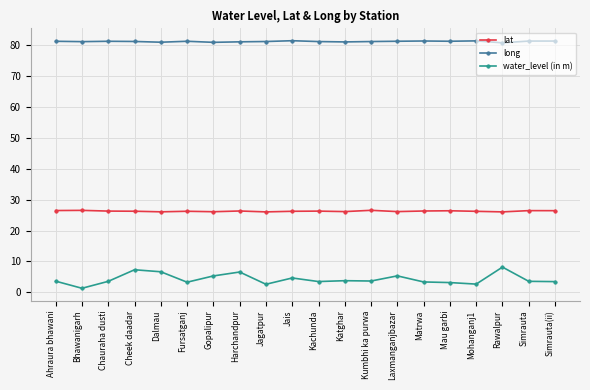

The value of long at Dalmau is 129.2. True or false?

False